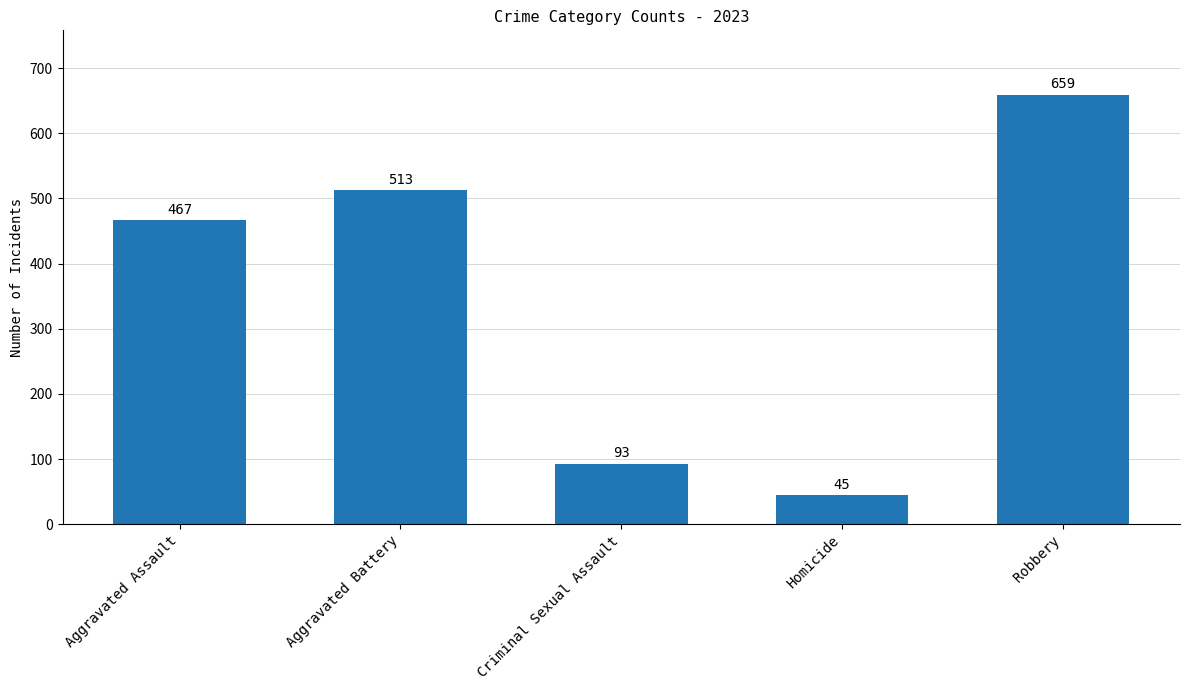

What position from the right is Aggravated Assault?

5